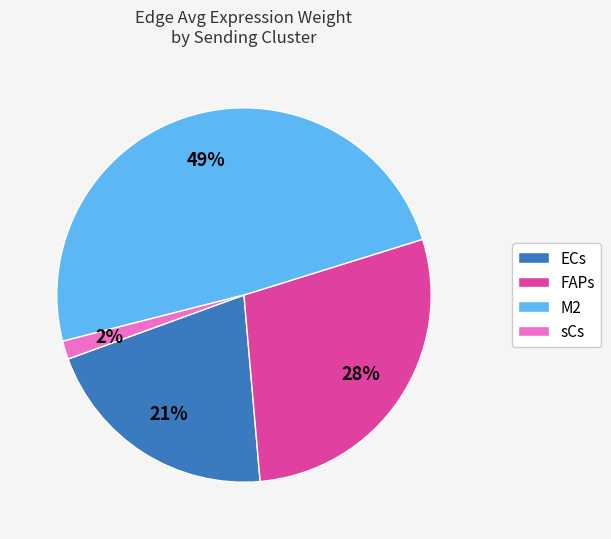

How many slices are in this pie chart?

4